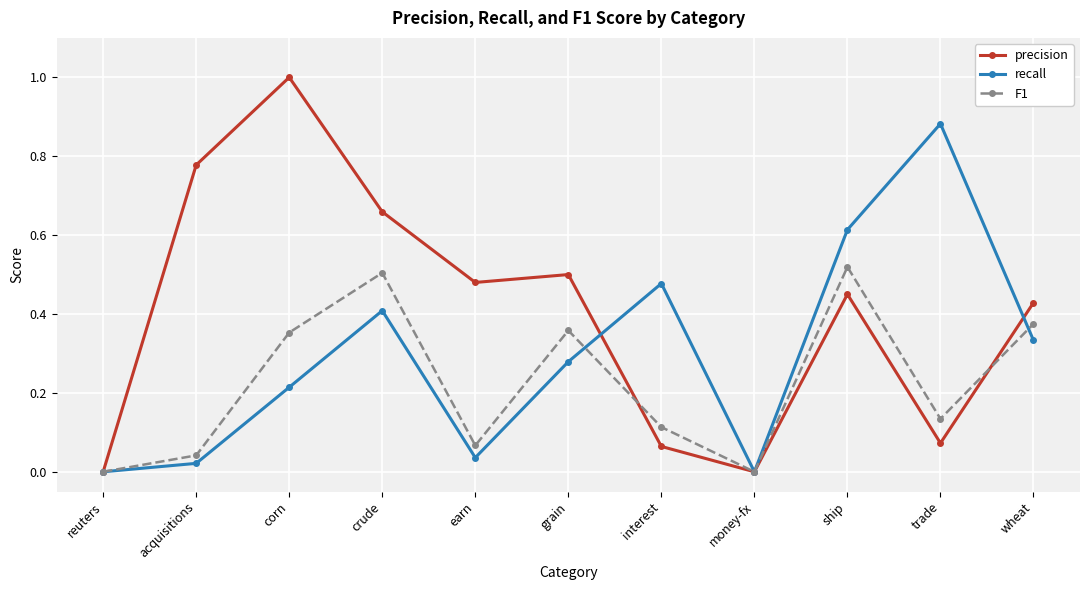

How many interior local peaks does the precision series have?

3